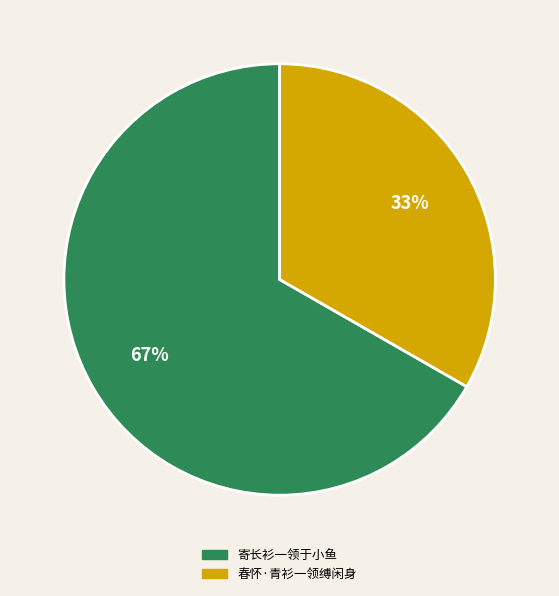

To the nearest percent, what is the average slice percentage?

50%